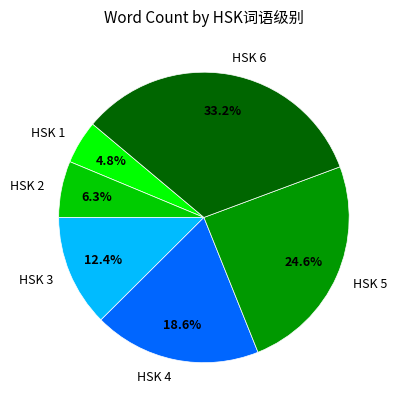

Which has a higher value, HSK 5 or HSK 3?

HSK 5